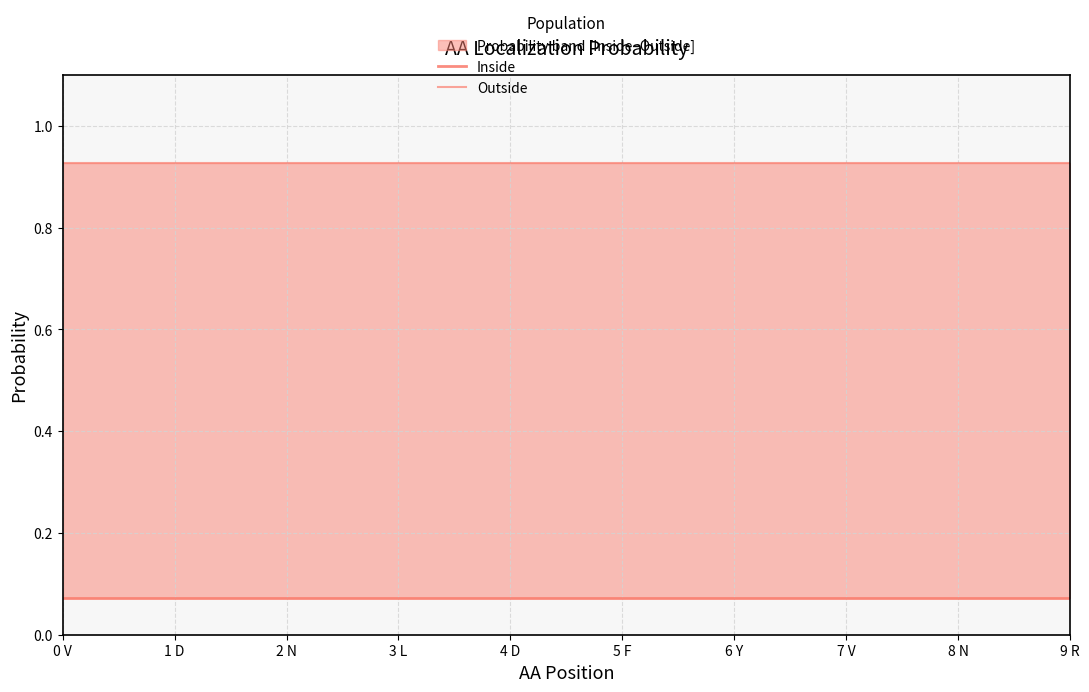

At which label is Inside closest to 0?

0 V